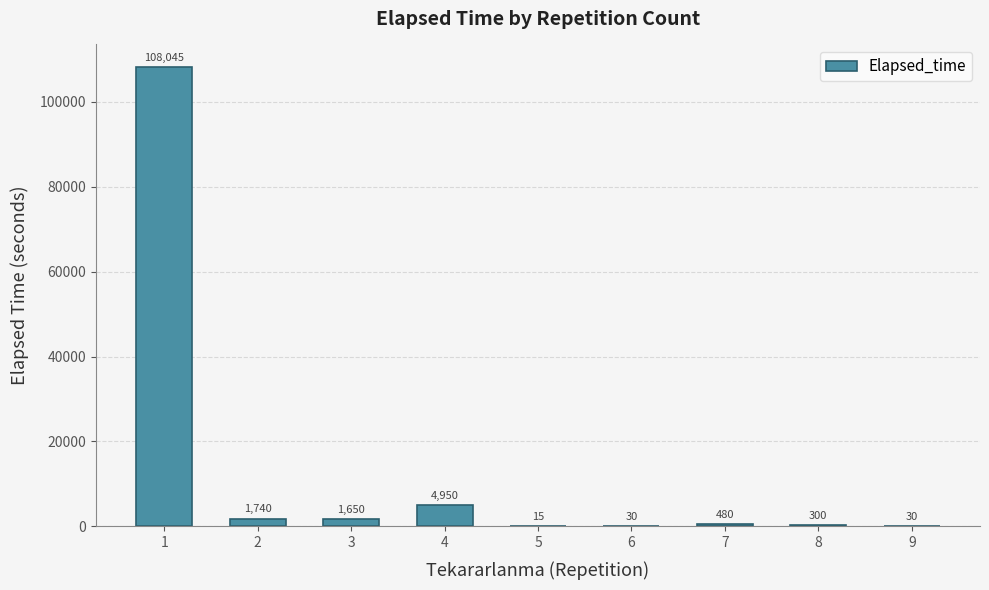

What value does the data have at 3?

1650